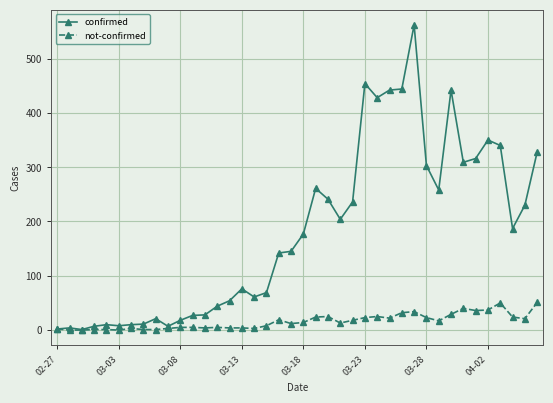

Which series has the widest spread of values?

confirmed